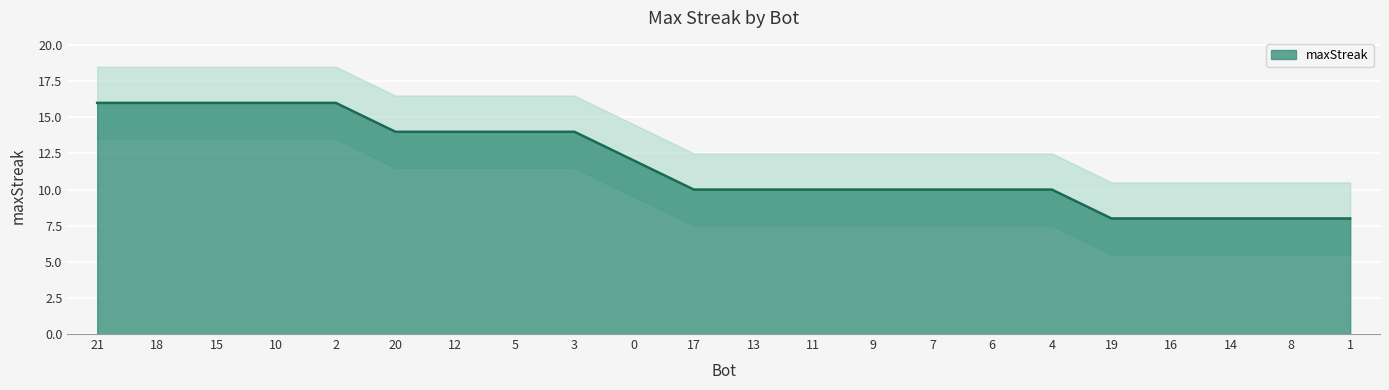

Reading right to left, extract all data points from this chart.

8	8	8	8	8	10	10	10	10	10	10	10	12	14	14	14	14	16	16	16	16	16